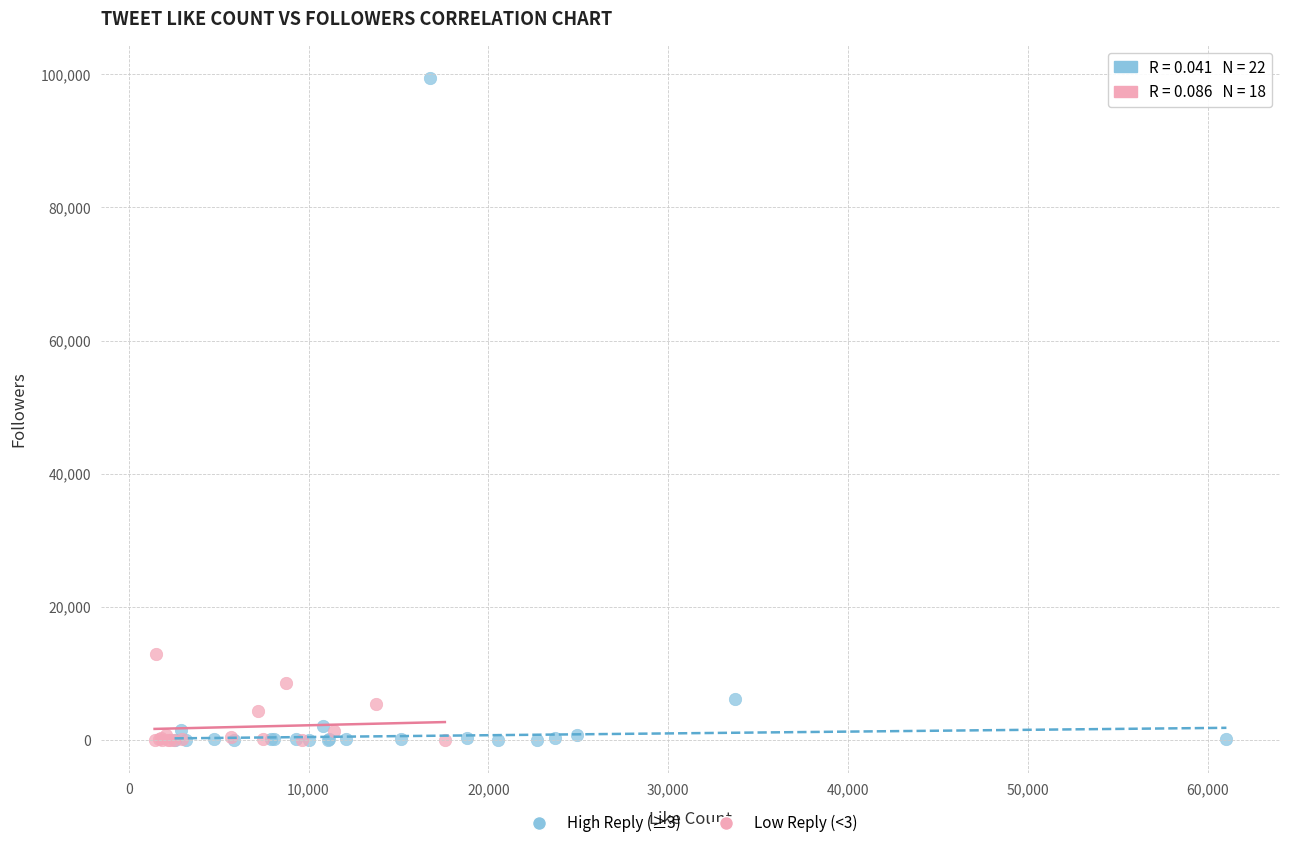

Which series contains the highest Y value?

High Reply (≥3)